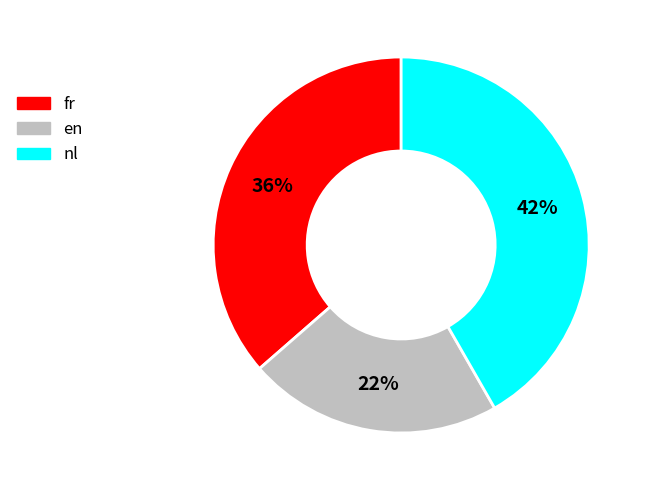

To the nearest percent, what is the difference between the largest and smallest slice percentages?

20%